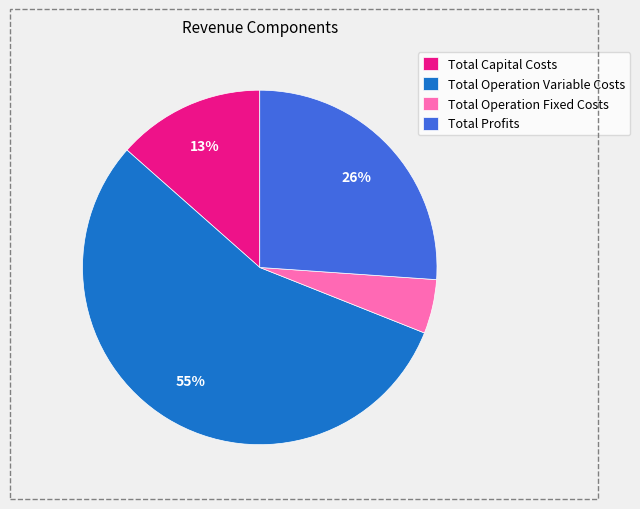

To the nearest percent, what percentage of the pie is Total Capital Costs?

13%